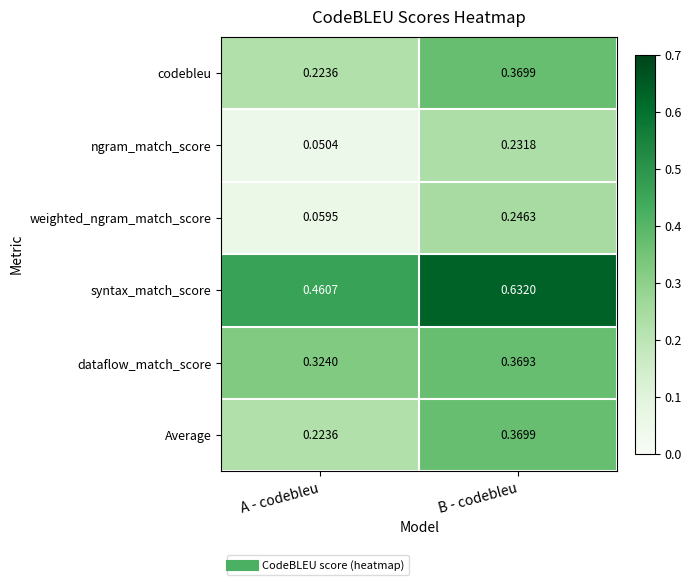

At which label is codebleu closest to 0?

A - codebleu